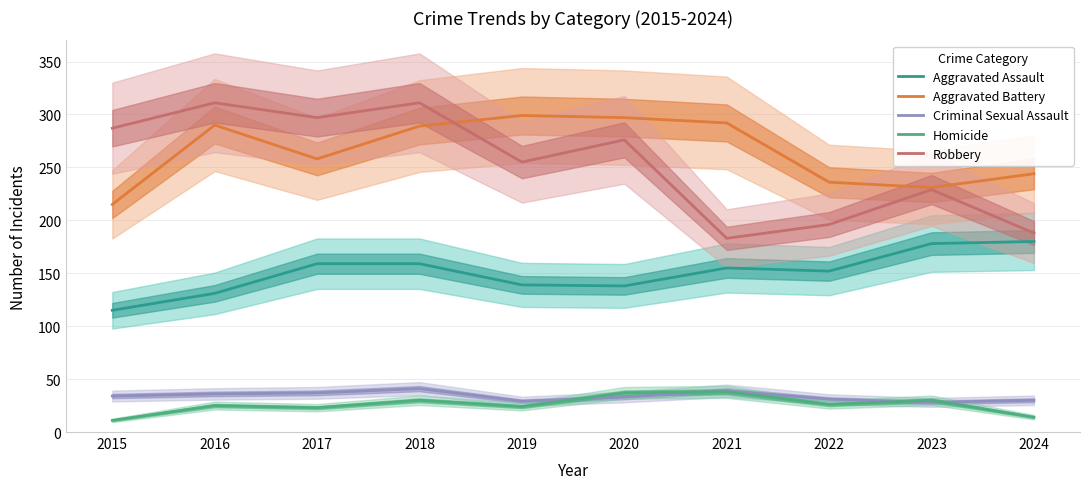

What is the minimum value shown in the chart?

11